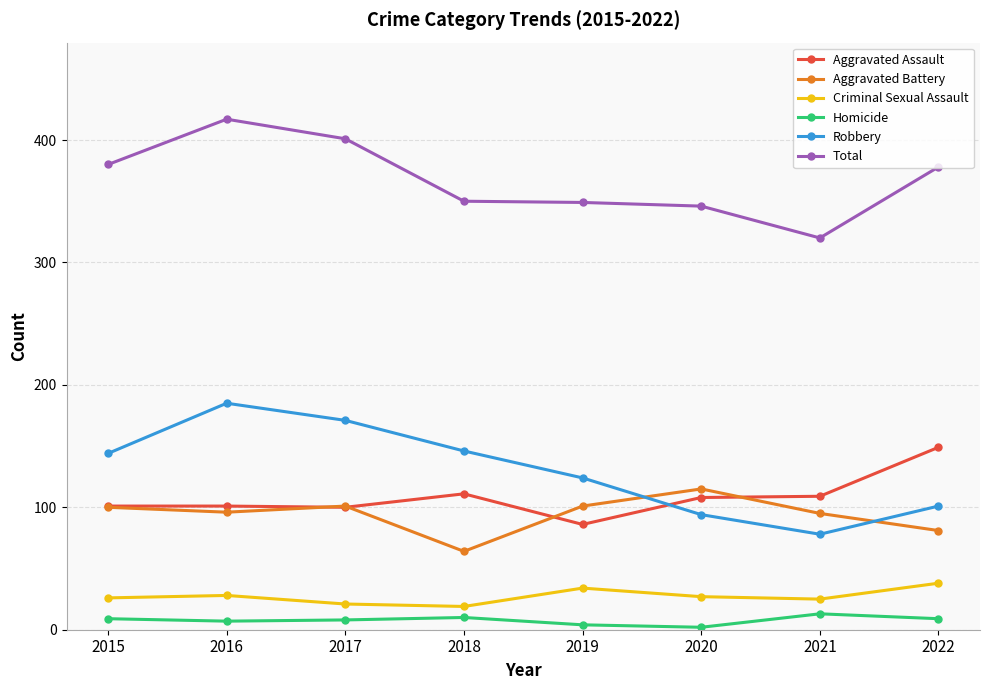

True or false: Total and Criminal Sexual Assault intersect in this chart.

False